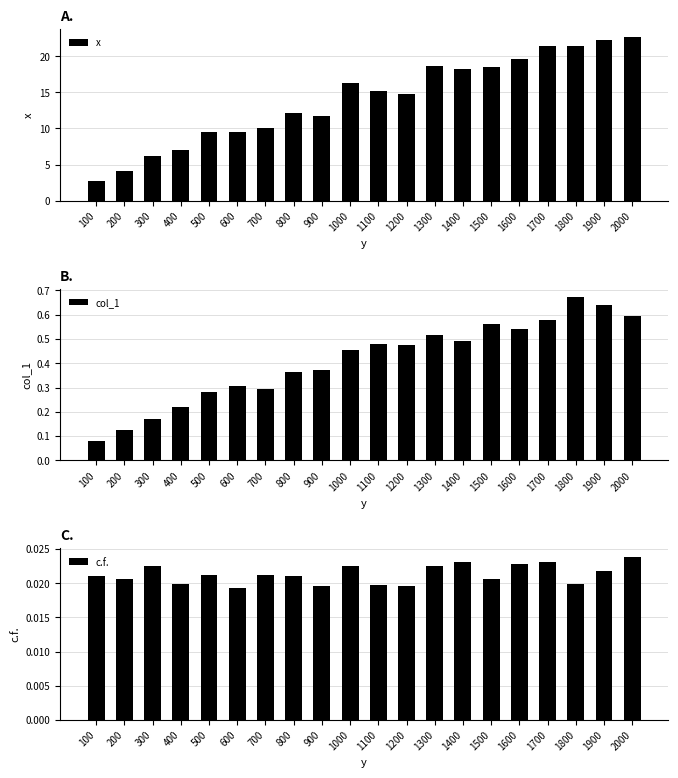

What is the minimum value for x?

2.7